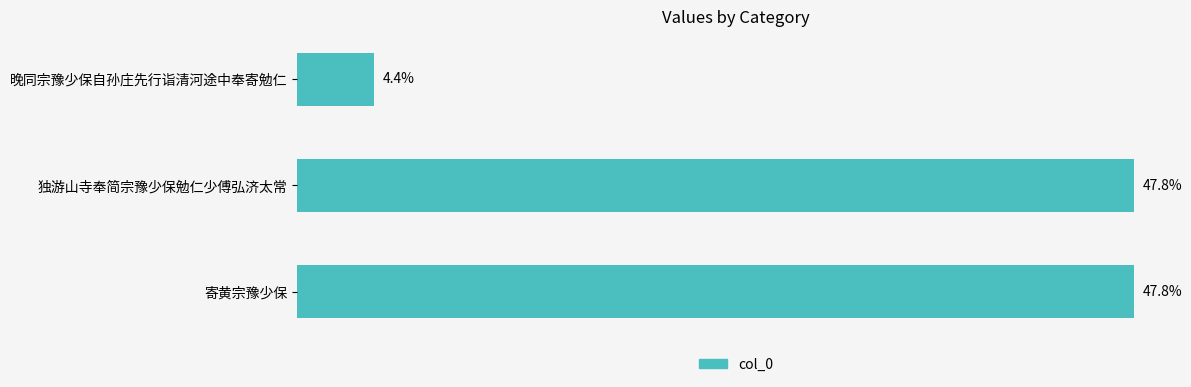

Does the chart contain any negative values?

No